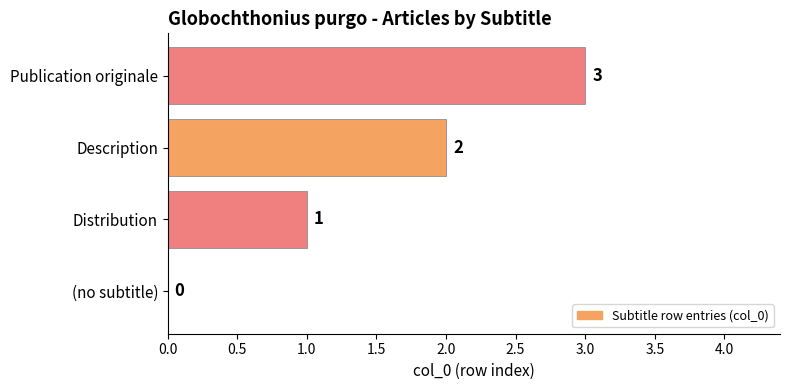

What is the difference between the values at (no subtitle) and Publication originale?

3